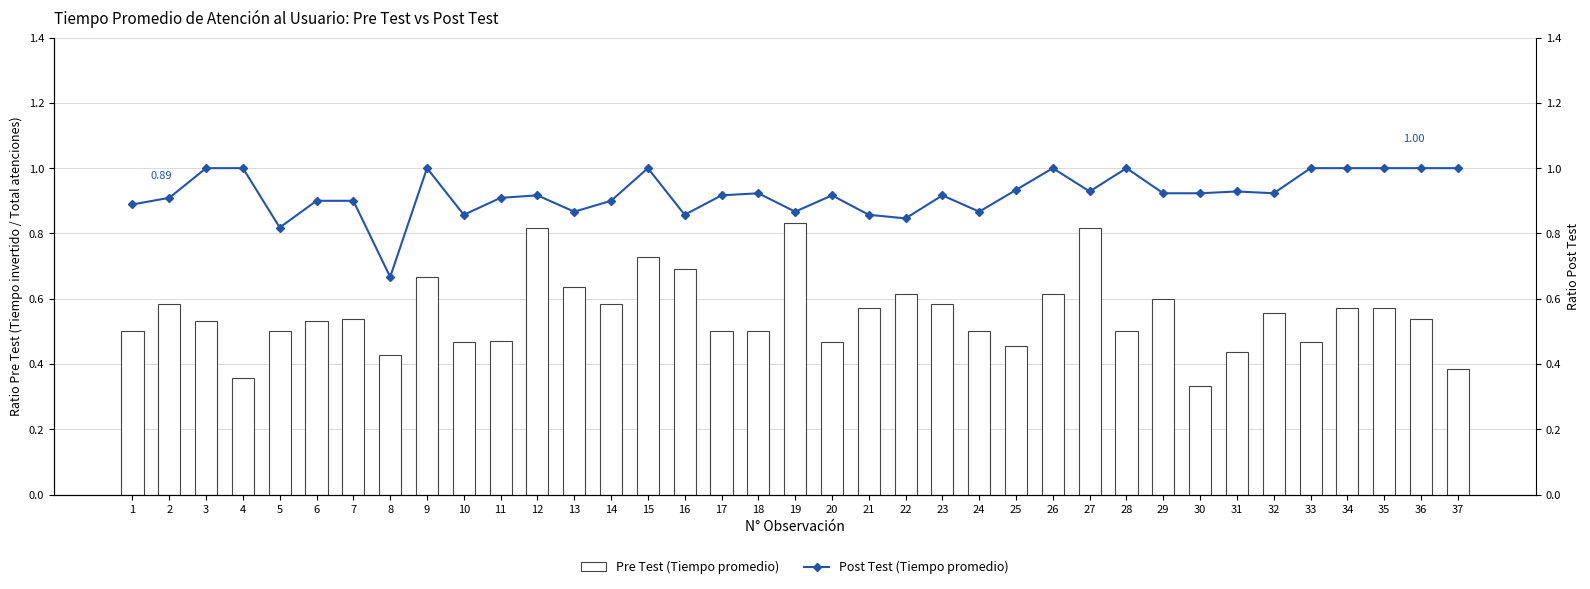

How many data points does each series have?

37